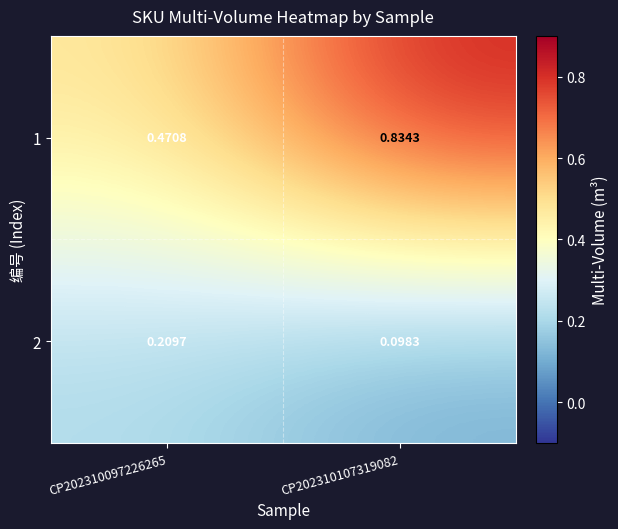

What is the spread (max minus min) of values at CP202310107319082?

0.7